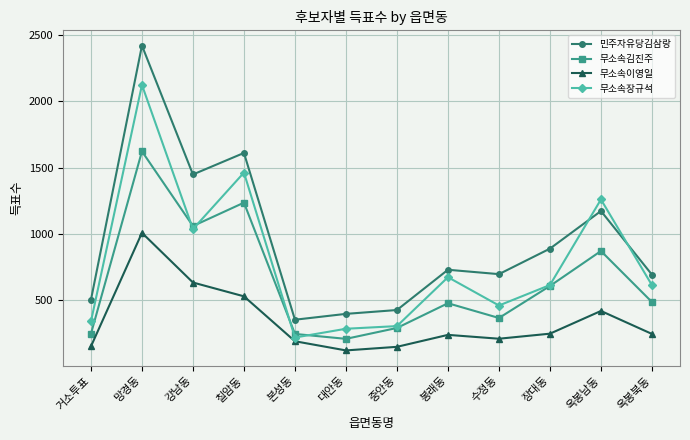

What is the spread (max minus min) of values at 중안동?

277